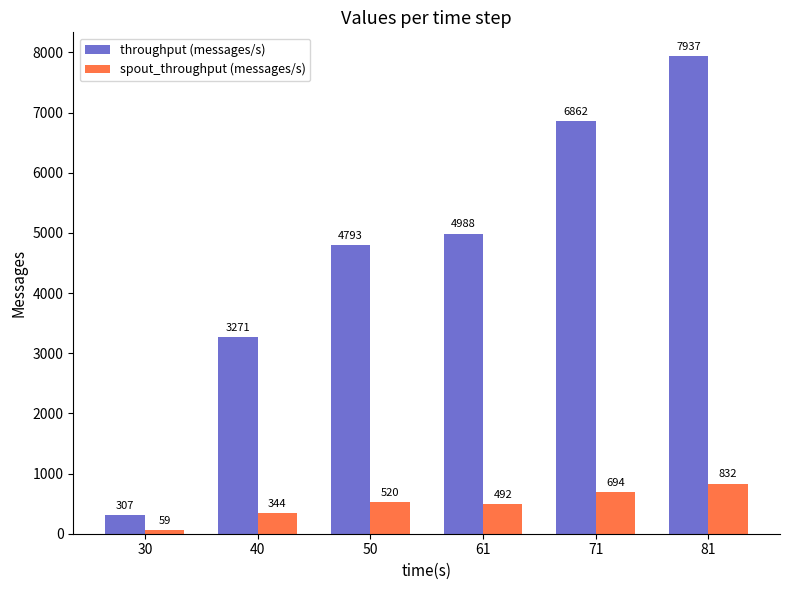

Are the bars horizontal?

No